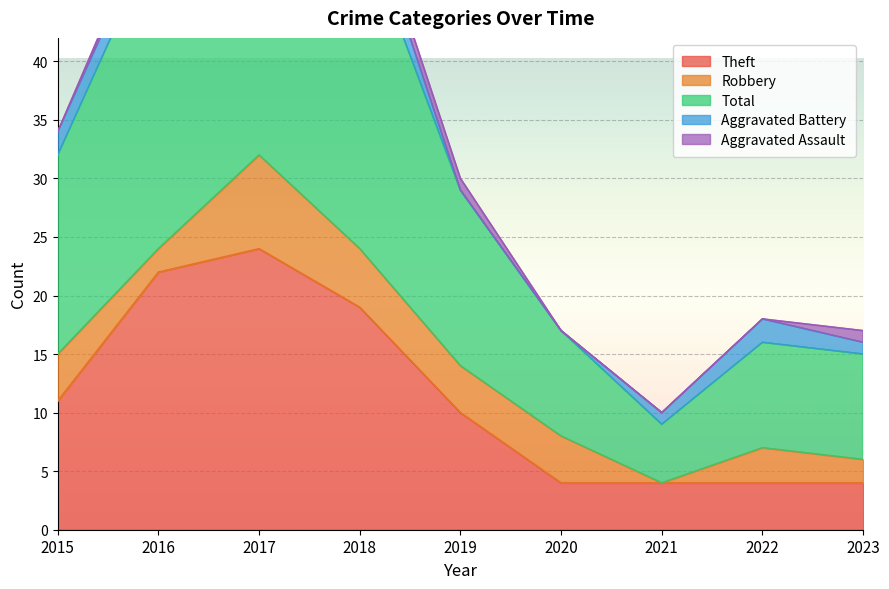

Where is Robbery nearest to the value 4?

2015